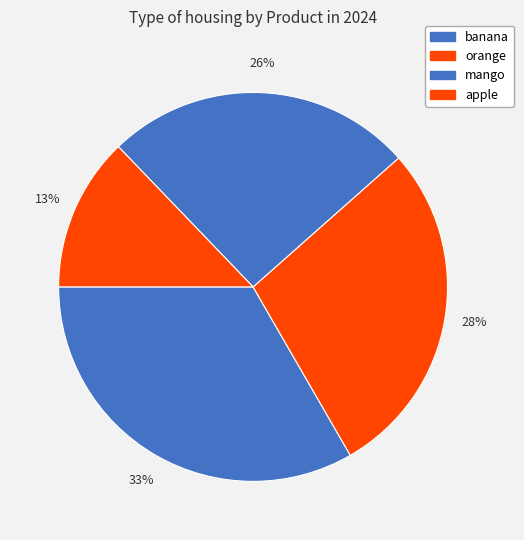

Count the number of slices in the pie.

4